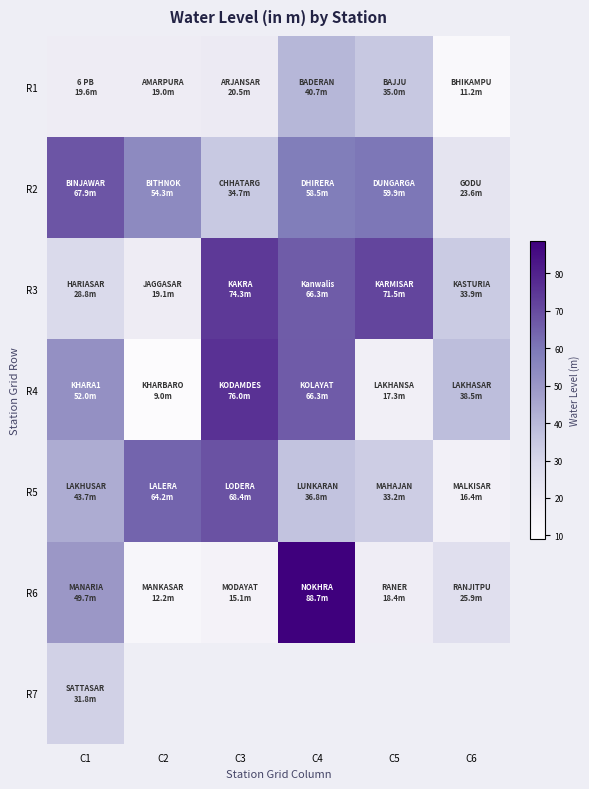

What is the difference between the maximum and minimum values in the R3 series?

55.2